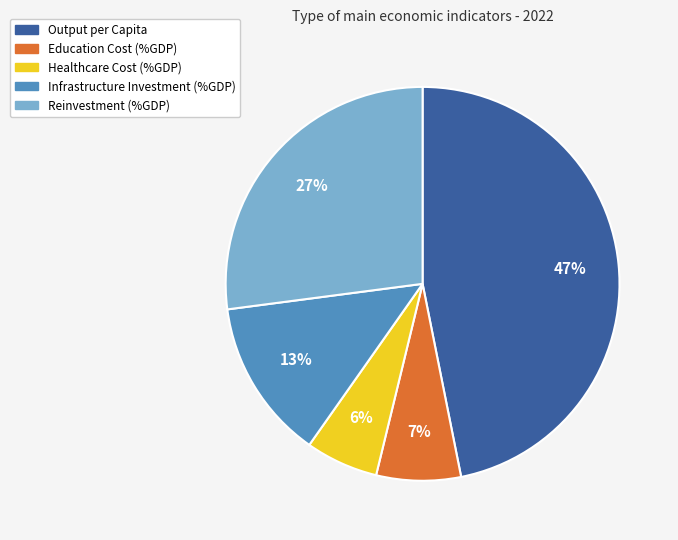

Is it true that Infrastructure Investment (%GDP) is 25% of the pie?

False